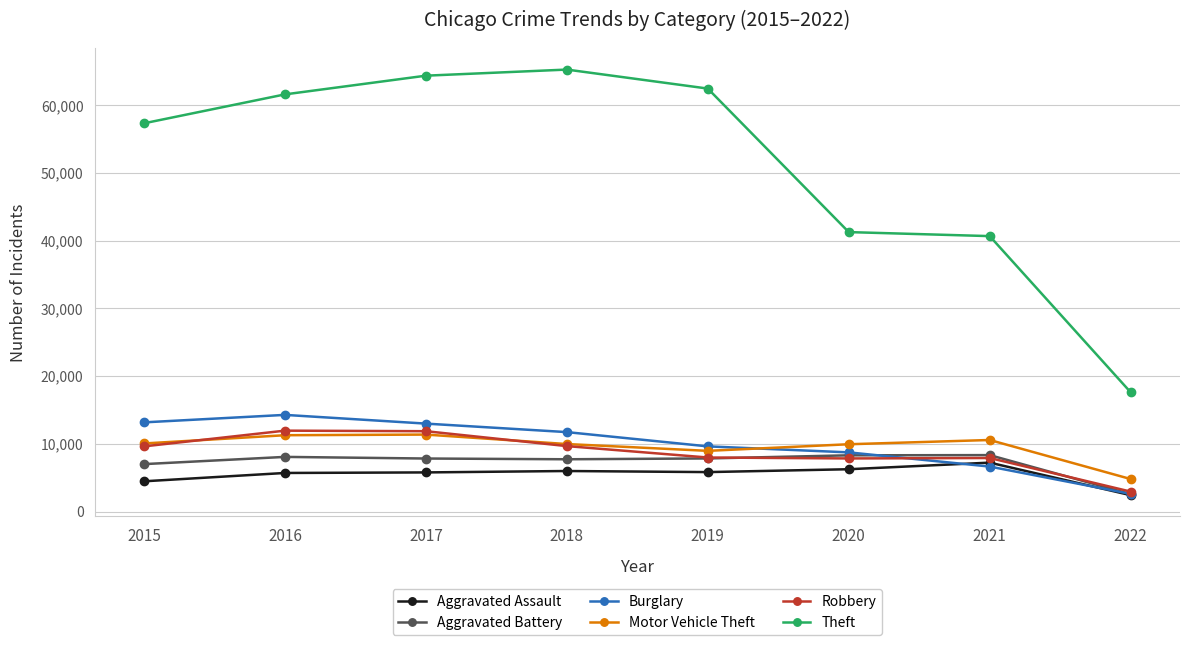

True or false: Theft and Robbery cross at least once.

False